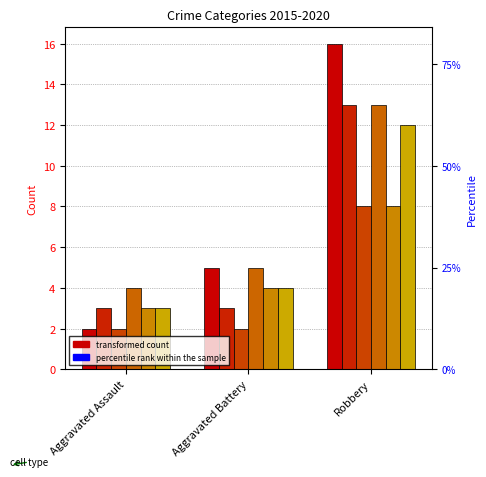

Count the 2020 values in the range 3 to 12.

3